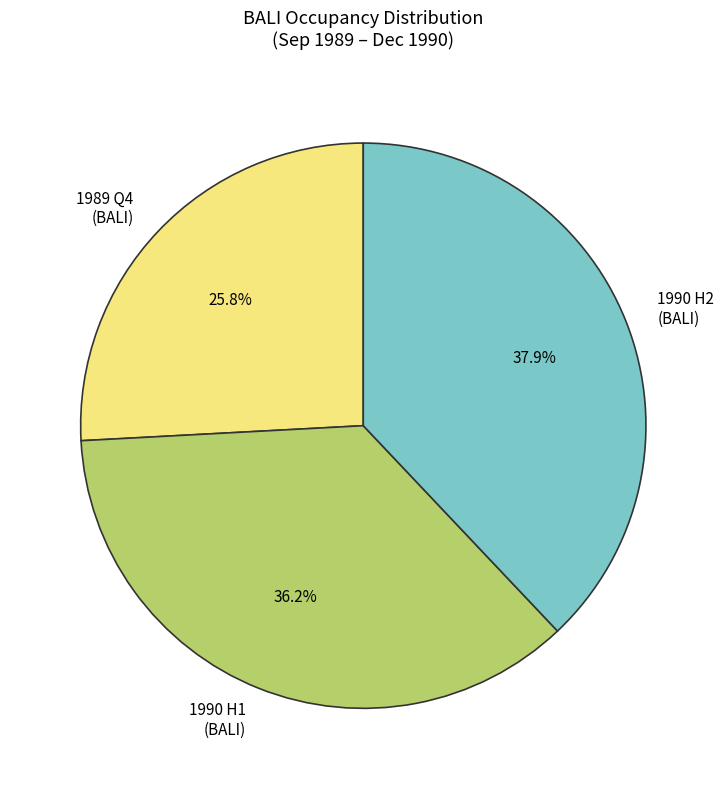

Which category has the biggest portion of the pie?

1990 H2 (BALI)